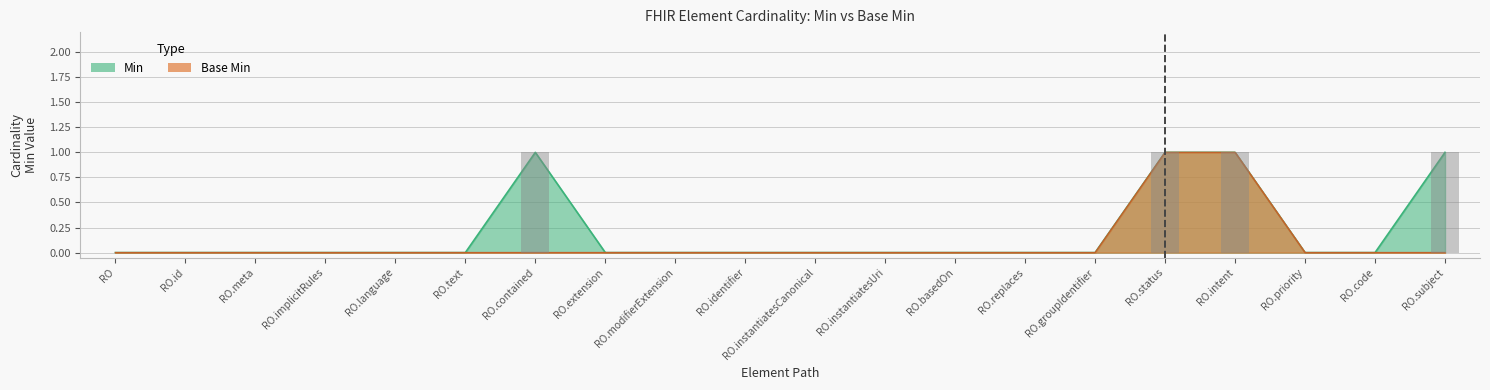

Which category has the highest value in the Base Min series?

RequestOrchestration.status